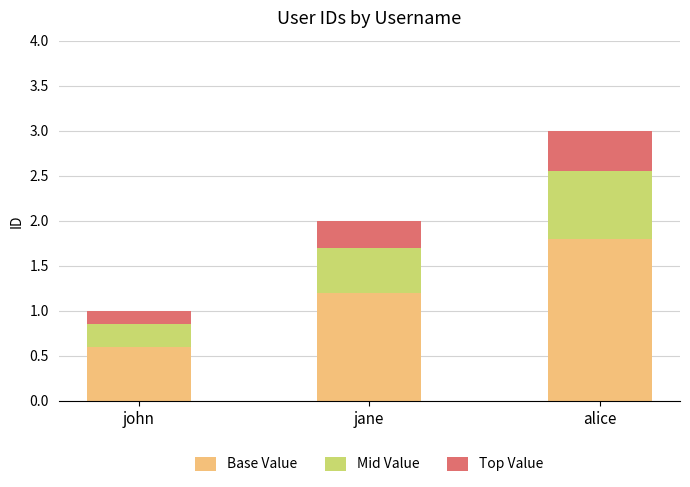

At which label does Base Value first exceed 1?

jane